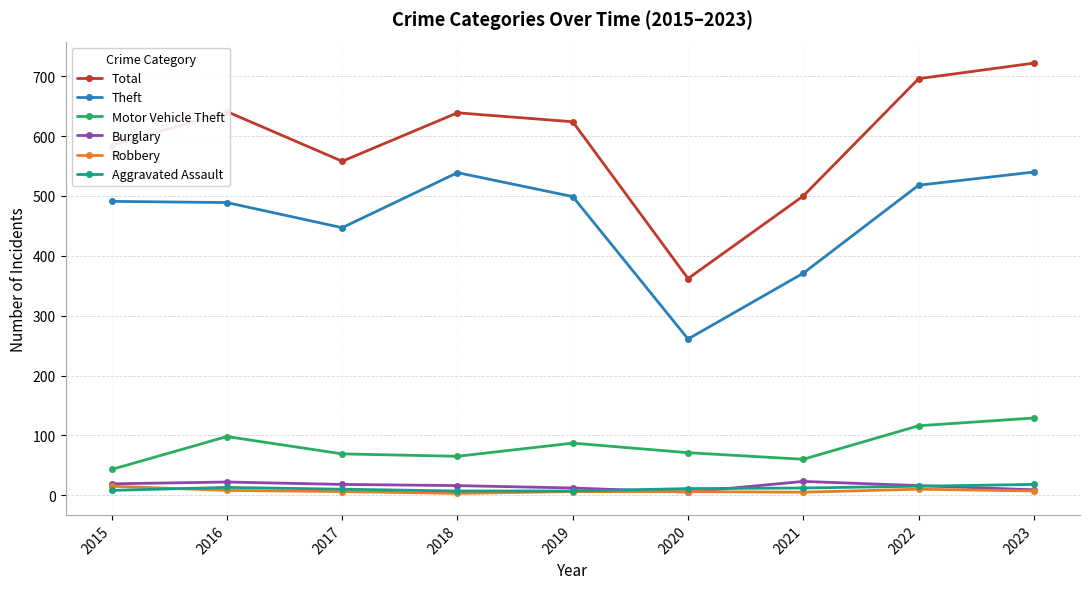

True or false: Total and Burglary intersect in this chart.

False